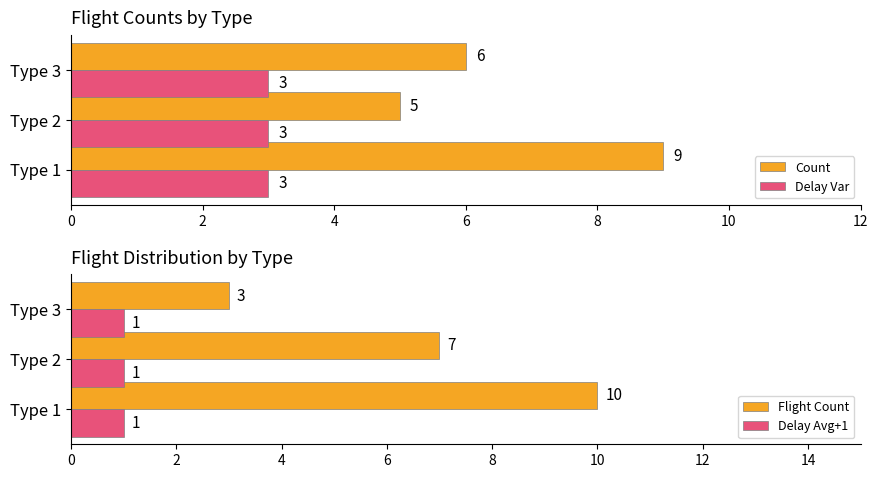

What is the approximate value of Delay Var at Type 1?

3